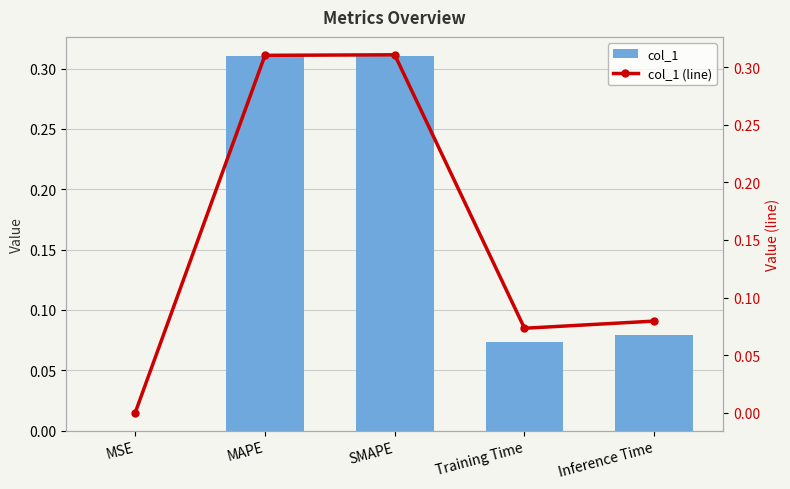

What is the sum of the col_1 (line) values at MSE and SMAPE?

0.3